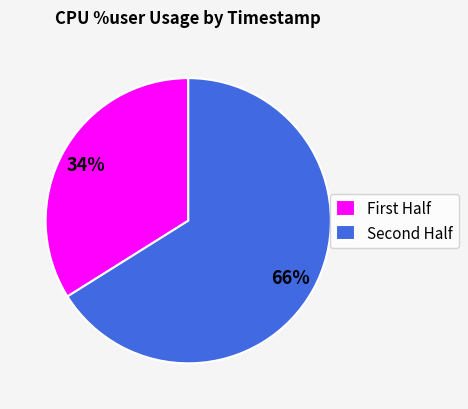

Count the number of slices in the pie.

2